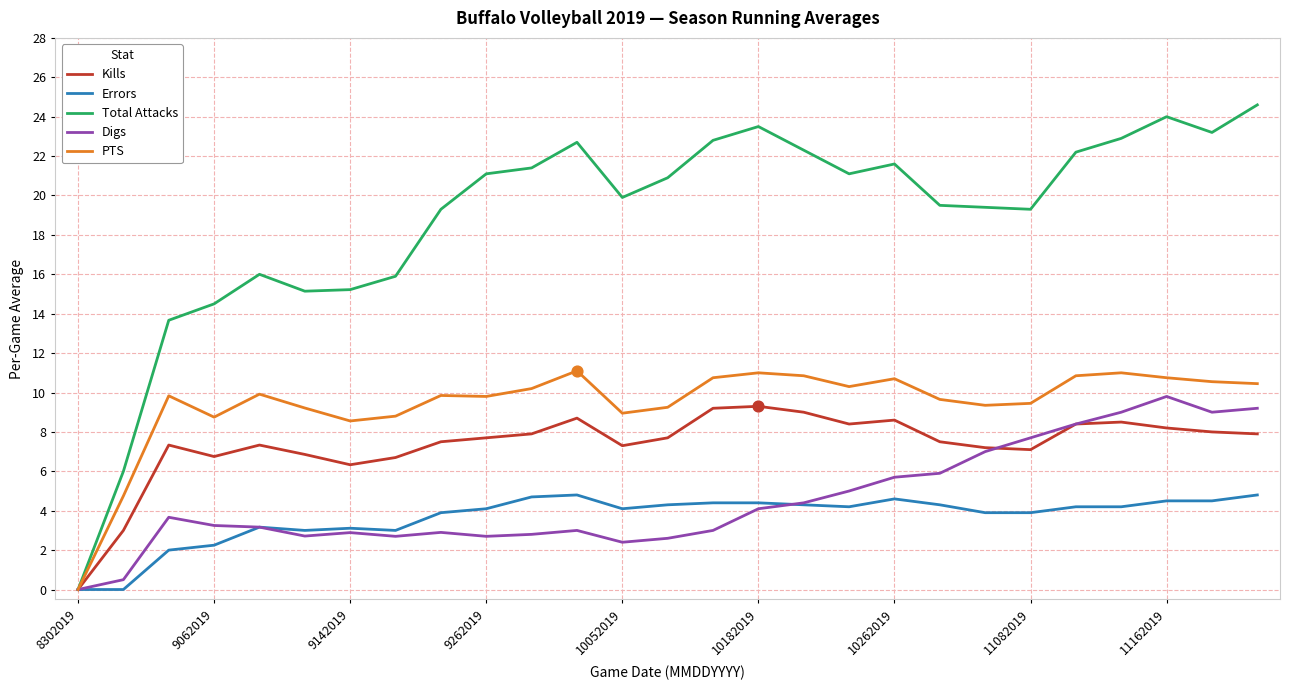

What are all the series names shown in the legend?

Kills, Errors, Total Attacks, Digs, PTS